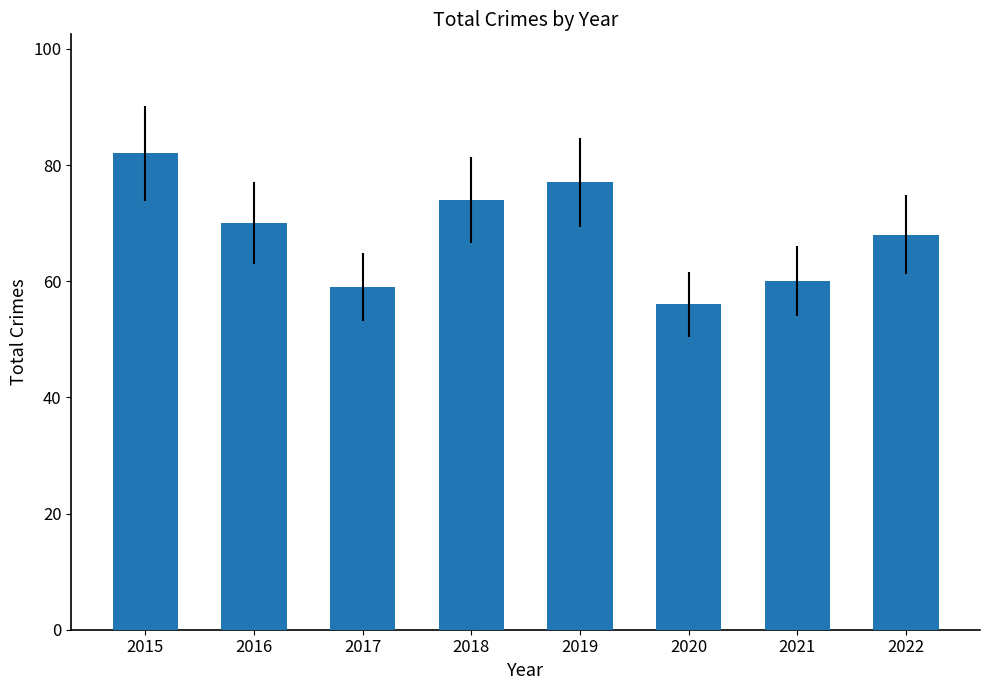

At which category does the chart reach its peak across all series?

2015